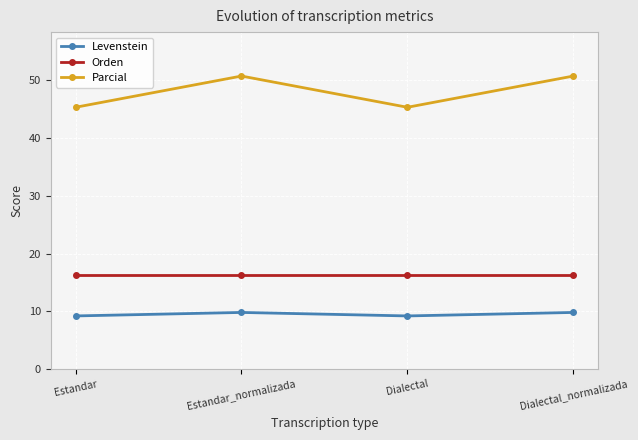

True or false: Levenstein and Orden intersect in this chart.

False